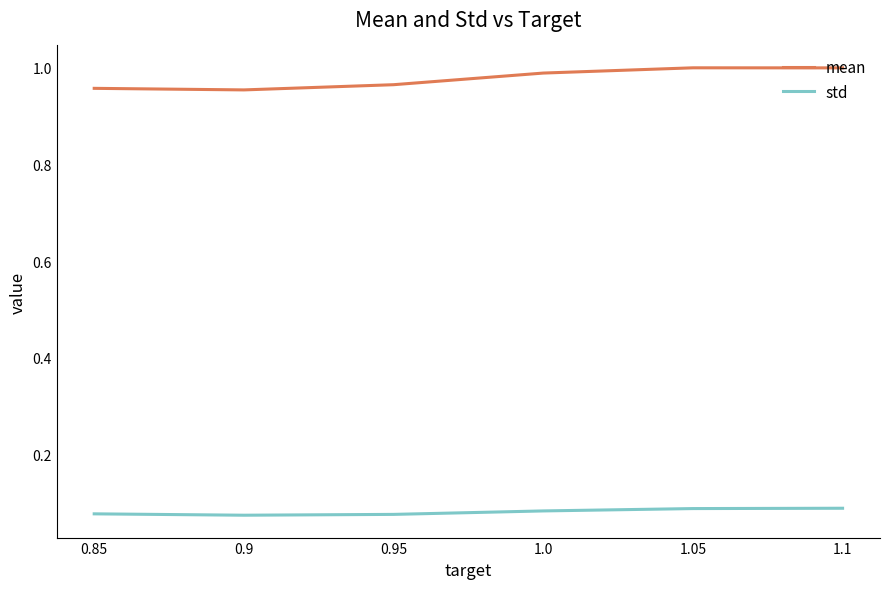

The value of mean at 1.0 is 0.6. True or false?

False